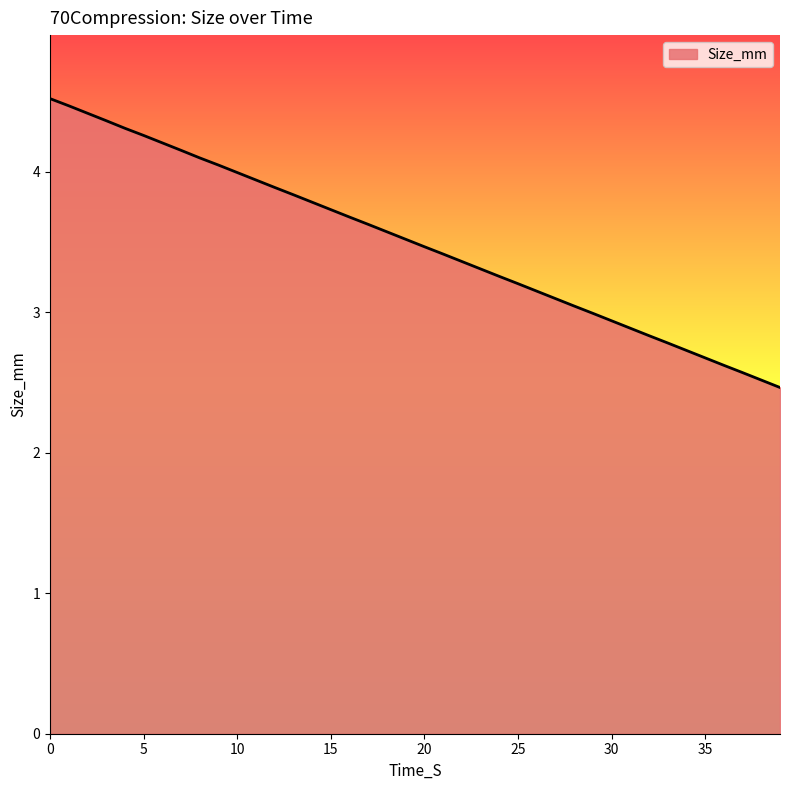

What is the maximum value shown in the chart?

4.5